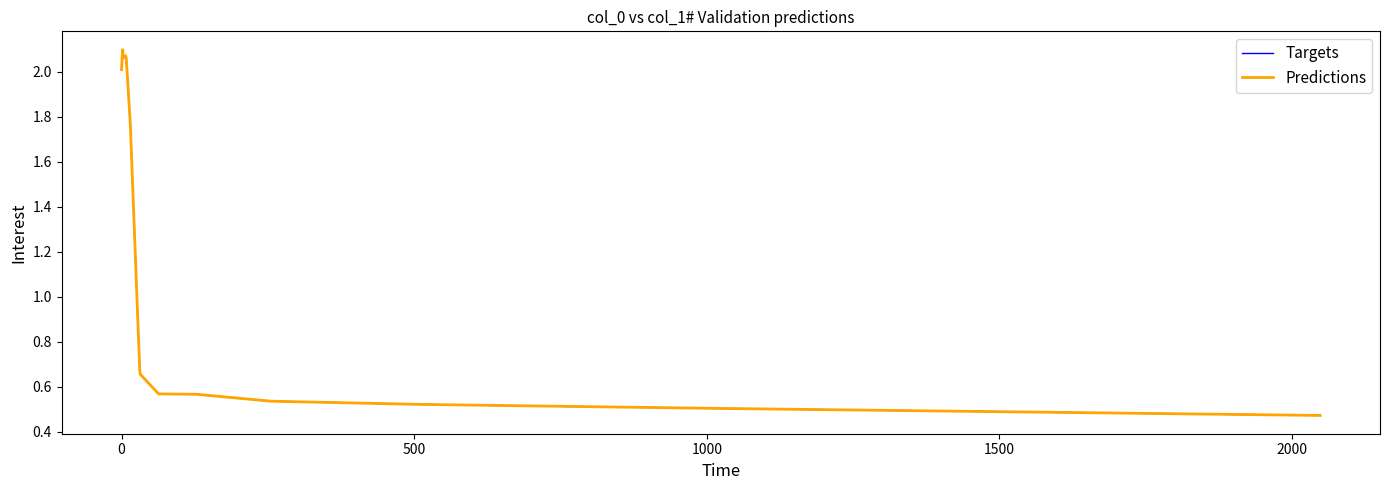

In Predictions, how many points are higher than both neighbors (excluding endpoints)?

3